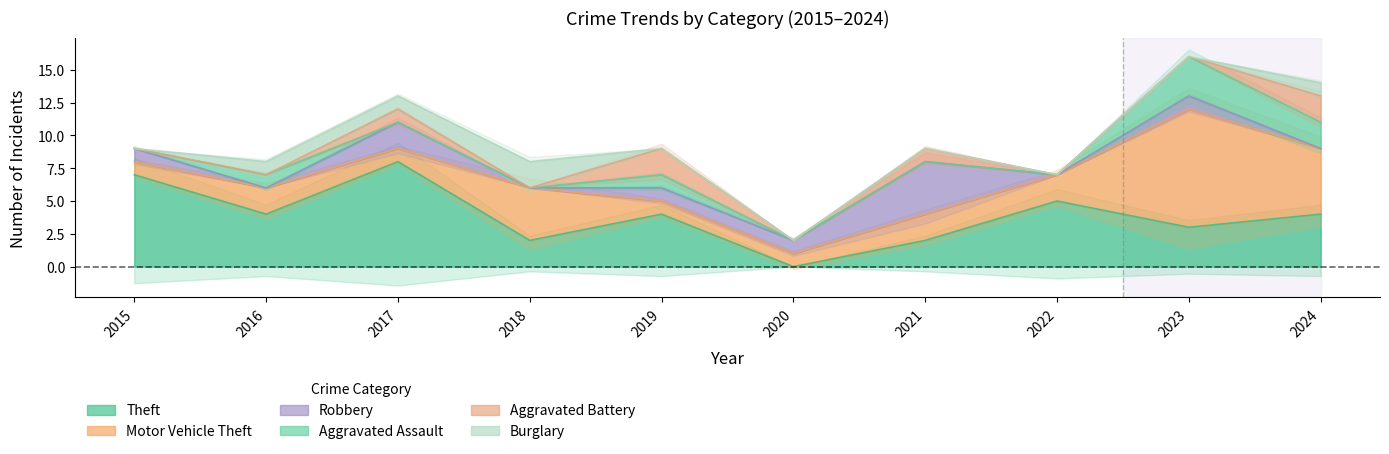

Read the Theft value at 2019.

4